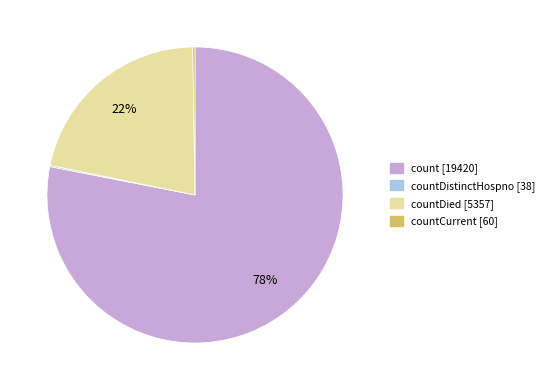

Is there any slice that represents more than half of the pie?

Yes